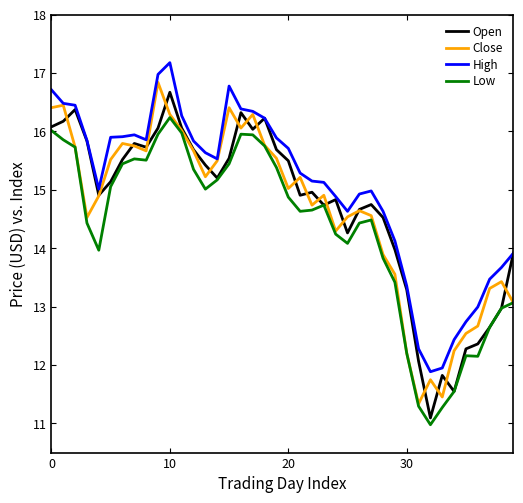

Which series has the largest total across all categories?

High